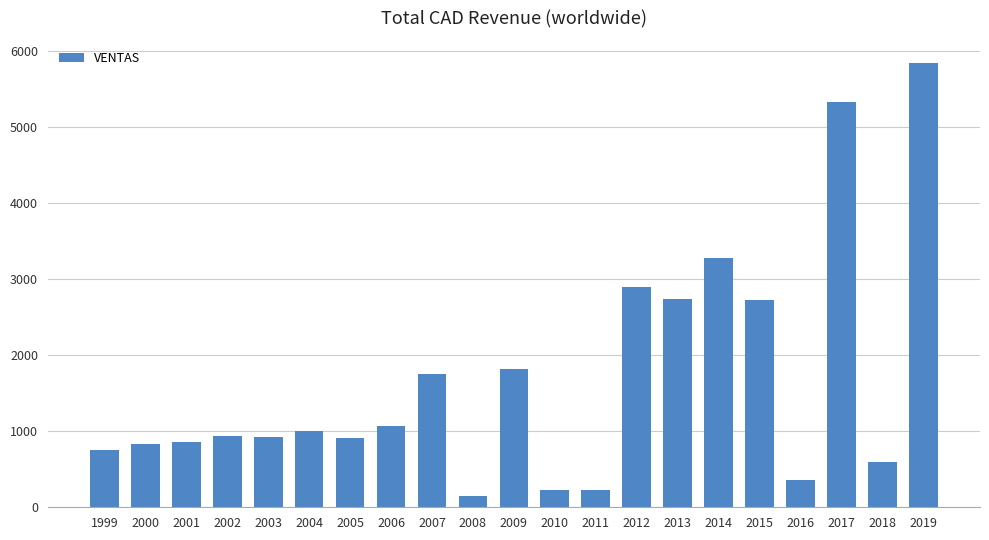

Is it true that the value at 2005 is 915?

True